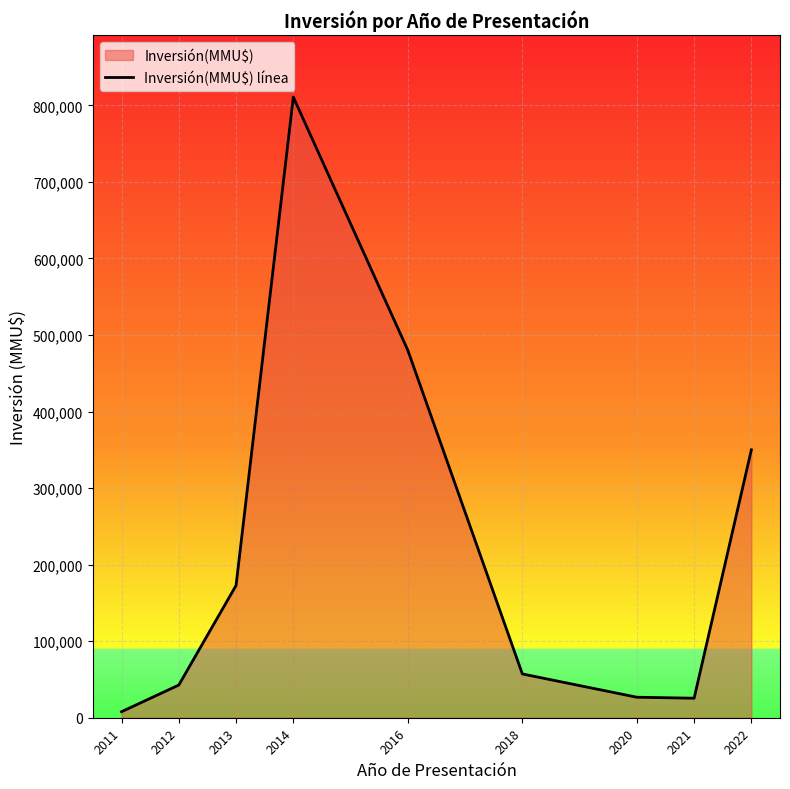

What is the difference between the maximum and second lowest values?

785260